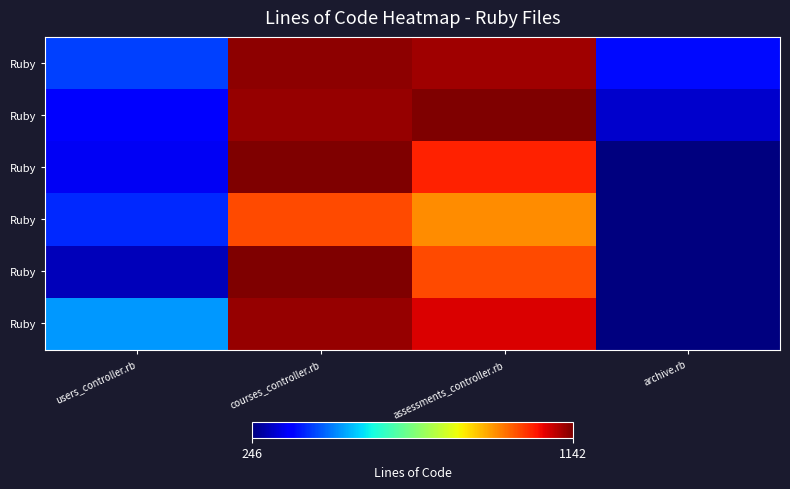

At how many categories does at least one series exceed 1033?

2